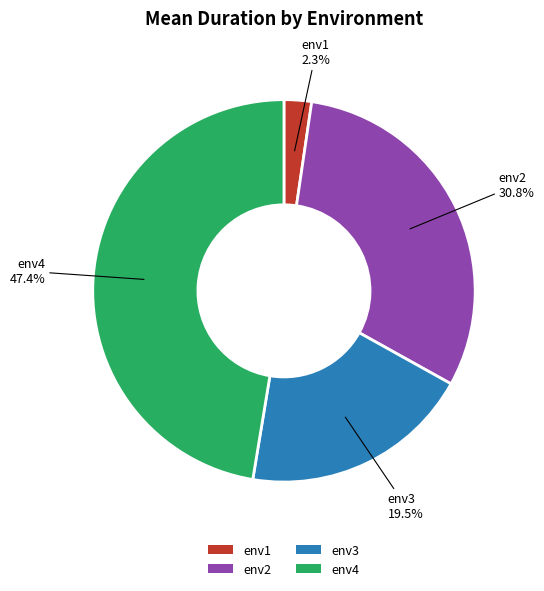

To the nearest percent, what is the average slice percentage?

25%